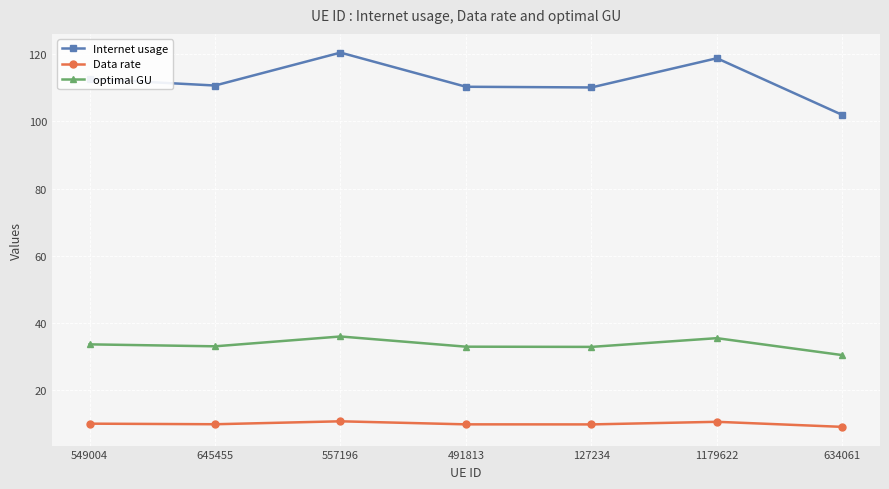

What position from the right is 127234?

3